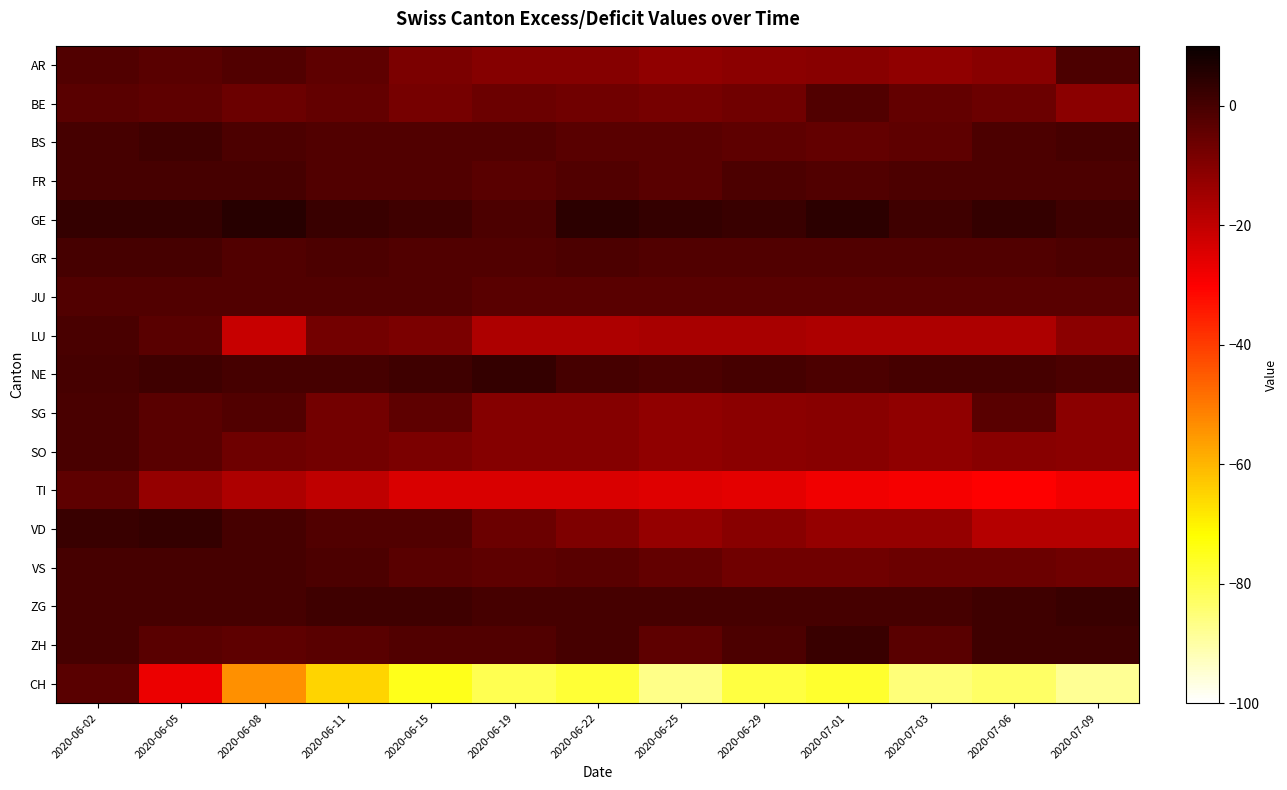

Reading right to left, transcribe all the data shown in this chart.

AR: 2020-07-09=-1.0	2020-07-06=-11.0	2020-07-03=-11.9	2020-07-01=-10.8	2020-06-29=-11.1	2020-06-25=-11.9	2020-06-22=-10.2	2020-06-19=-10.6	2020-06-15=-8.8	2020-06-11=-4.0	2020-06-08=-2.0	2020-06-05=-3.2	2020-06-02=-2.0
BE: 2020-07-09=-11.1	2020-07-06=-6.0	2020-07-03=-5.0	2020-07-01=-2.0	2020-06-29=-7.0	2020-06-25=-8.0	2020-06-22=-7.0	2020-06-19=-6.0	2020-06-15=-8.0	2020-06-11=-5.0	2020-06-08=-6.0	2020-06-05=-4.0	2020-06-02=-3.0
BS: 2020-07-09=0.0	2020-07-06=-1.0	2020-07-03=-4.0	2020-07-01=-5.0	2020-06-29=-4.0	2020-06-25=-3.0	2020-06-22=-3.0	2020-06-19=-2.0	2020-06-15=-2.0	2020-06-11=-2.0	2020-06-08=-1.0	2020-06-05=1.0	2020-06-02=0.0
FR: 2020-07-09=-1.0	2020-07-06=-1.0	2020-07-03=-1.0	2020-07-01=-2.0	2020-06-29=-1.0	2020-06-25=-3.0	2020-06-22=-2.0	2020-06-19=-3.0	2020-06-15=-2.0	2020-06-11=-2.0	2020-06-08=0.0	2020-06-05=0.0	2020-06-02=0.0
GE: 2020-07-09=1.0	2020-07-06=3.0	2020-07-03=1.0	2020-07-01=4.0	2020-06-29=2.0	2020-06-25=3.0	2020-06-22=4.0	2020-06-19=-1.0	2020-06-15=1.0	2020-06-11=2.0	2020-06-08=5.0	2020-06-05=3.0	2020-06-02=3.0
GR: 2020-07-09=-1.0	2020-07-06=-2.0	2020-07-03=-2.0	2020-07-01=-2.0	2020-06-29=-2.0	2020-06-25=-2.0	2020-06-22=-1.0	2020-06-19=-2.0	2020-06-15=-2.0	2020-06-11=-1.0	2020-06-08=-2.0	2020-06-05=0.0	2020-06-02=0.0
JU: 2020-07-09=-3.0	2020-07-06=-3.0	2020-07-03=-3.0	2020-07-01=-3.0	2020-06-29=-3.0	2020-06-25=-3.0	2020-06-22=-3.0	2020-06-19=-3.0	2020-06-15=-2.0	2020-06-11=-2.0	2020-06-08=-2.0	2020-06-05=-2.0	2020-06-02=-2.0
LU: 2020-07-09=-11.1	2020-07-06=-17.0	2020-07-03=-17.0	2020-07-01=-17.0	2020-06-29=-16.0	2020-06-25=-16.0	2020-06-22=-17.0	2020-06-19=-17.0	2020-06-15=-8.8	2020-06-11=-7.4	2020-06-08=-21.0	2020-06-05=-3.2	2020-06-02=-0.6
NE: 2020-07-09=-1.0	2020-07-06=0.0	2020-07-03=0.0	2020-07-01=-1.0	2020-06-29=0.0	2020-06-25=-1.0	2020-06-22=0.0	2020-06-19=3.0	2020-06-15=1.0	2020-06-11=0.0	2020-06-08=0.0	2020-06-05=1.0	2020-06-02=0.0
SG: 2020-07-09=-11.1	2020-07-06=-3.0	2020-07-03=-11.9	2020-07-01=-10.8	2020-06-29=-11.1	2020-06-25=-11.9	2020-06-22=-10.2	2020-06-19=-10.6	2020-06-15=-4.0	2020-06-11=-7.4	2020-06-08=-2.0	2020-06-05=-3.2	2020-06-02=-0.6
SO: 2020-07-09=-11.1	2020-07-06=-11.0	2020-07-03=-11.9	2020-07-01=-10.8	2020-06-29=-11.1	2020-06-25=-11.9	2020-06-22=-10.2	2020-06-19=-10.6	2020-06-15=-8.8	2020-06-11=-7.4	2020-06-08=-6.6	2020-06-05=-3.2	2020-06-02=-0.6
TI: 2020-07-09=-28.0	2020-07-06=-30.0	2020-07-03=-29.0	2020-07-01=-28.0	2020-06-29=-26.0	2020-06-25=-25.0	2020-06-22=-24.0	2020-06-19=-24.0	2020-06-15=-24.0	2020-06-11=-20.0	2020-06-08=-17.0	2020-06-05=-13.0	2020-06-02=-4.0
VD: 2020-07-09=-18.0	2020-07-06=-18.0	2020-07-03=-13.0	2020-07-01=-13.0	2020-06-29=-11.0	2020-06-25=-13.0	2020-06-22=-9.0	2020-06-19=-6.0	2020-06-15=-2.0	2020-06-11=-2.0	2020-06-08=0.0	2020-06-05=3.0	2020-06-02=2.0
VS: 2020-07-09=-7.0	2020-07-06=-6.0	2020-07-03=-6.0	2020-07-01=-7.0	2020-06-29=-7.0	2020-06-25=-5.0	2020-06-22=-3.0	2020-06-19=-4.0	2020-06-15=-3.0	2020-06-11=-1.0	2020-06-08=0.0	2020-06-05=0.0	2020-06-02=0.0
ZG: 2020-07-09=2.0	2020-07-06=1.0	2020-07-03=0.0	2020-07-01=0.0	2020-06-29=0.0	2020-06-25=0.0	2020-06-22=0.0	2020-06-19=0.0	2020-06-15=1.0	2020-06-11=1.0	2020-06-08=0.0	2020-06-05=0.0	2020-06-02=0.0
ZH: 2020-07-09=1.0	2020-07-06=1.0	2020-07-03=-3.0	2020-07-01=2.0	2020-06-29=-1.0	2020-06-25=-4.0	2020-06-22=0.0	2020-06-19=-2.0	2020-06-15=-2.0	2020-06-11=-3.0	2020-06-08=-4.0	2020-06-05=-3.0	2020-06-02=0.0
CH: 2020-07-09=-88.0	2020-07-06=-83.0	2020-07-03=-85.0	2020-07-01=-77.0	2020-06-29=-79.0	2020-06-25=-87.0	2020-06-22=-78.0	2020-06-19=-81.0	2020-06-15=-75.0	2020-06-11=-65.0	2020-06-08=-54.0	2020-06-05=-27.0	2020-06-02=-3.0